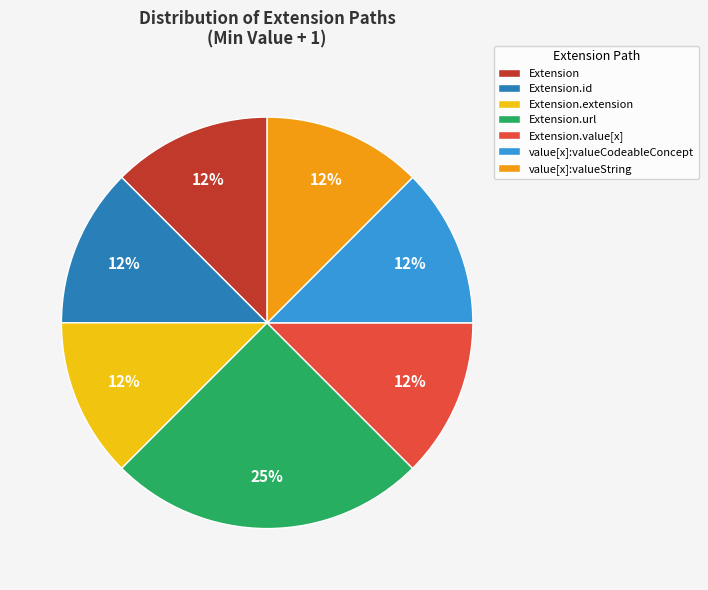

Is it true that value[x]:valueString is 19% of the pie?

False